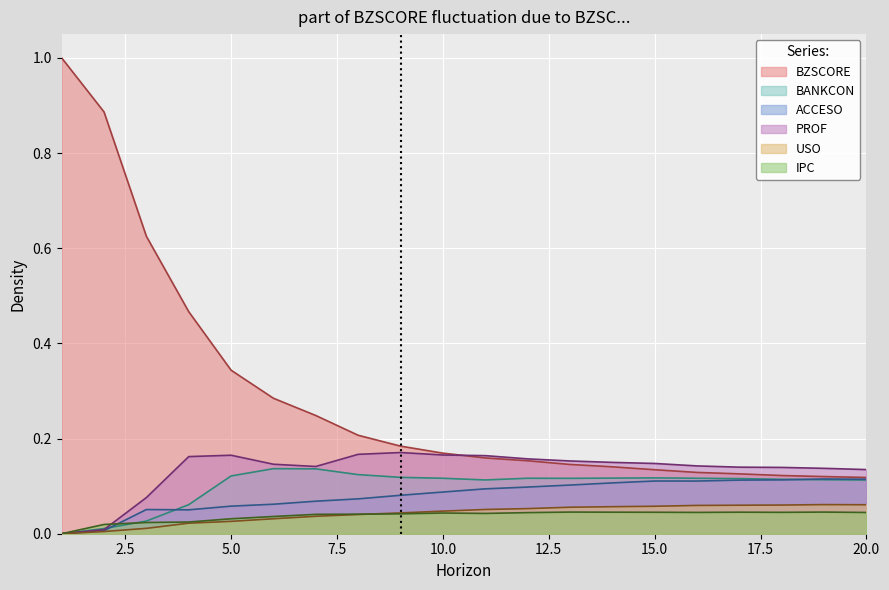

How many series are shown in this chart?

6